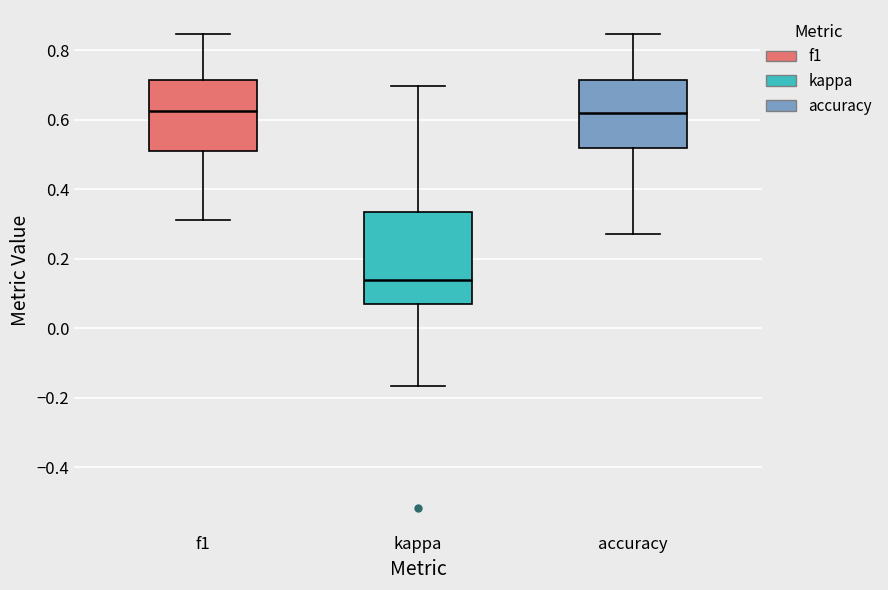

Which box's median line is the lowest?

kappa